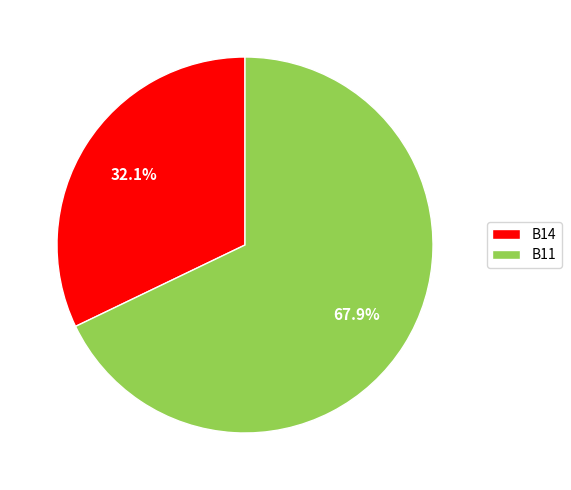

Approximately how many times larger is the value at B11 compared to B14?

2.1